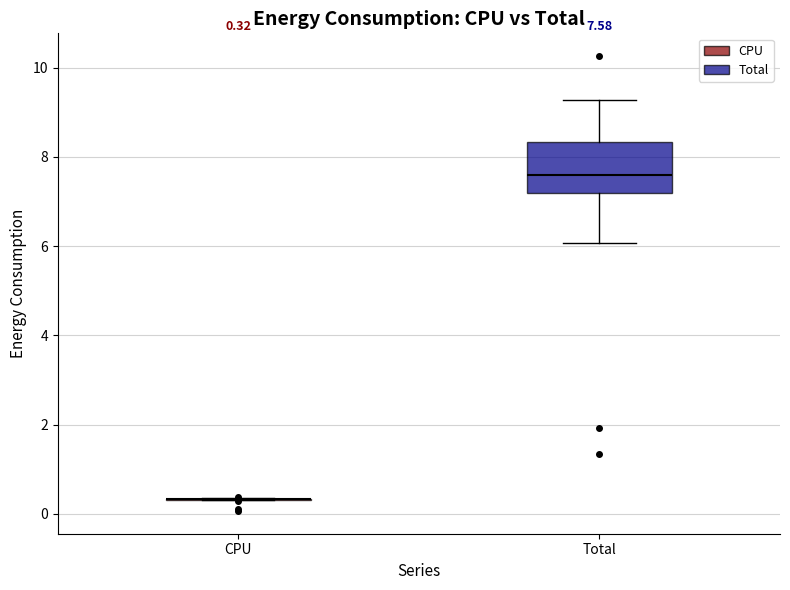

Which box is the tallest, from its lower edge to its upper edge?

Total